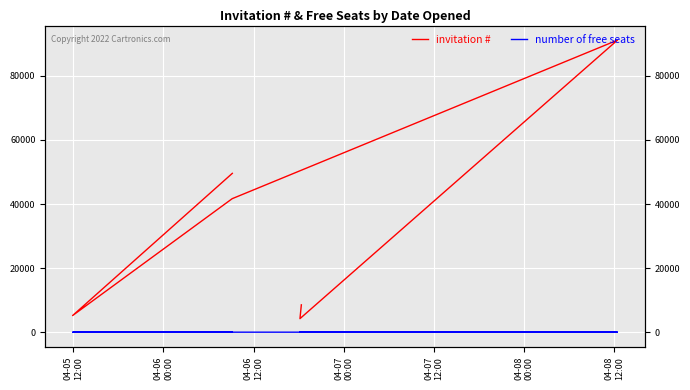

The number of free seats series shows 4 at 04-07
12:00. True or false?

False